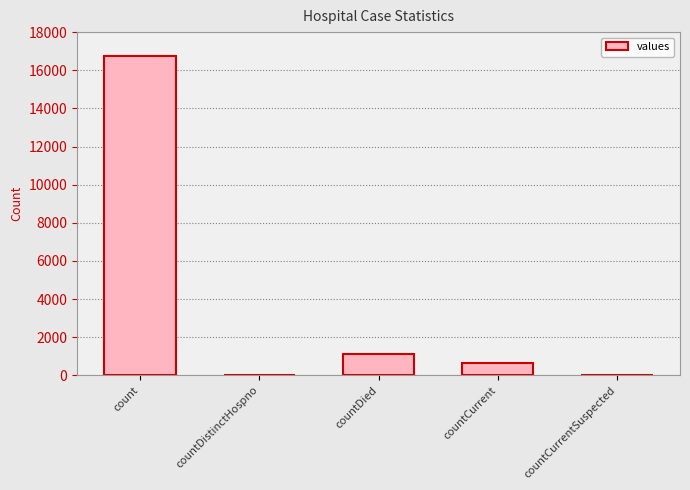

At which label is the value closest to 8364?

countDied